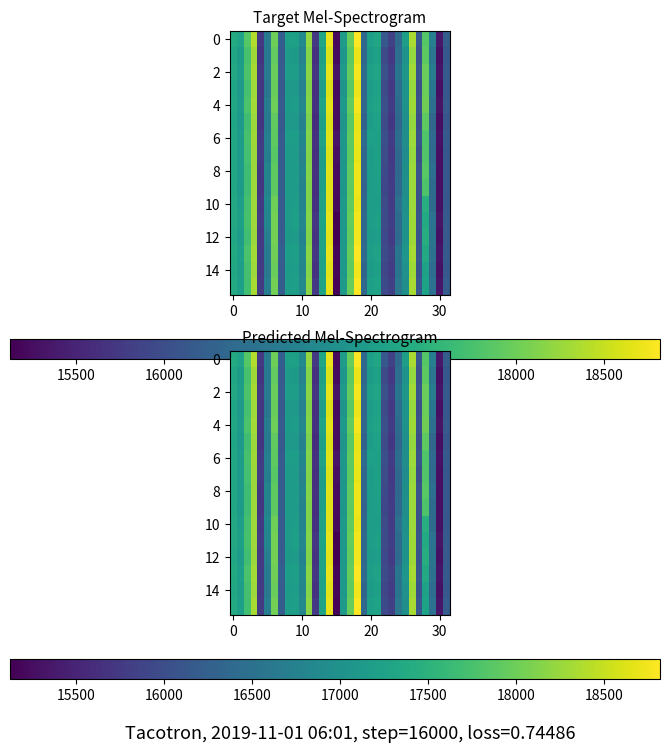

What is the difference between the second highest and minimum values in the 4 series?

3408